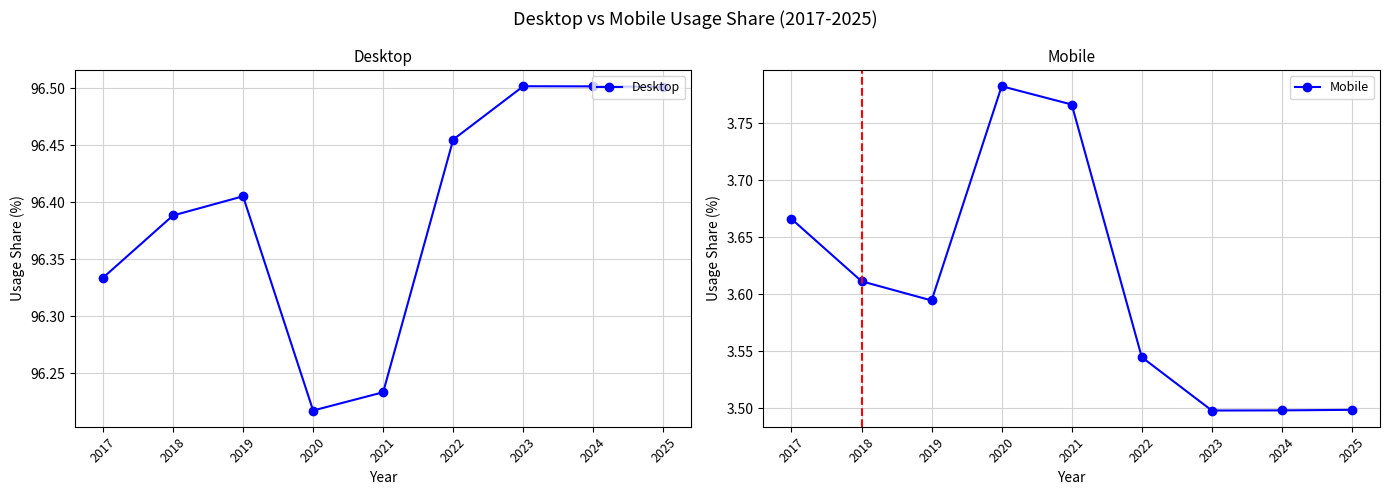

Is the value of Mobile at 2023 greater than the value of Desktop at 2024?

No